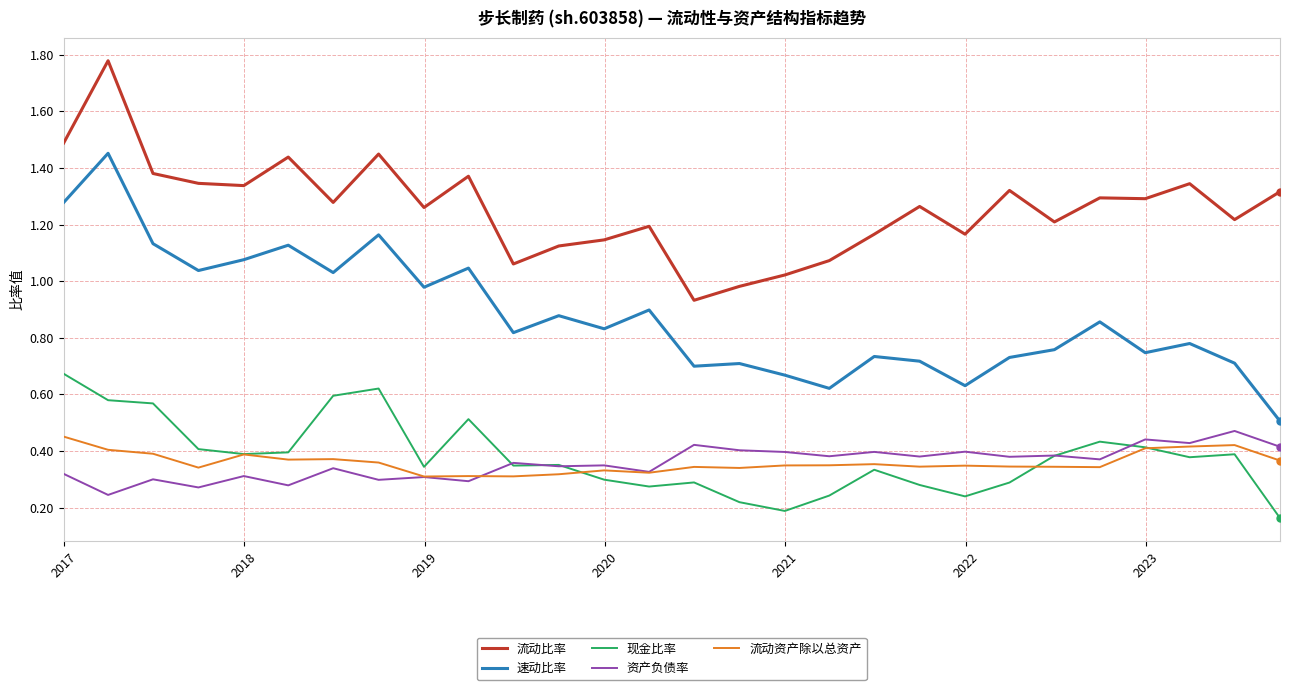

Which series has the largest total across all categories?

流动比率